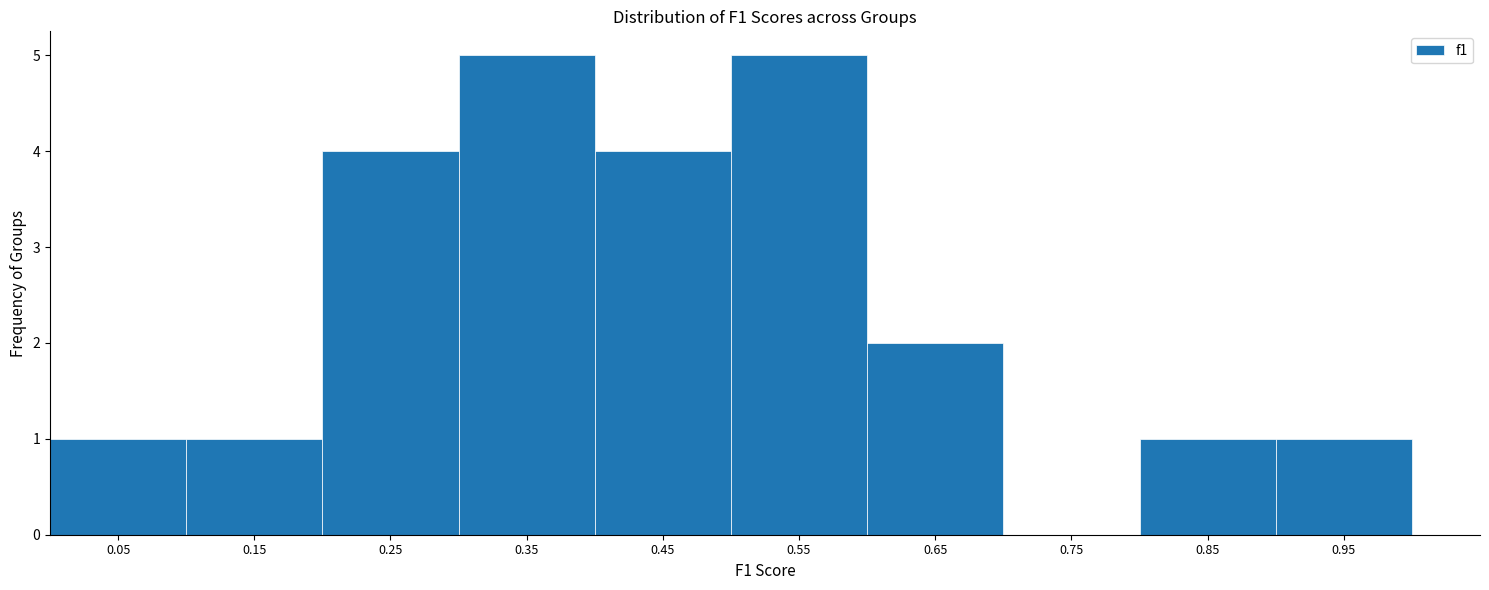

Reading left to right, list every bar in this chart as the range it spans on the x-axis followed by its height. The values are not printed on the chart, so give them approximately, as read against the axis.

0.0 to 0.1: 1
0.1 to 0.2: 1
0.2 to 0.3: 4
0.3 to 0.4: 5
0.4 to 0.5: 4
0.5 to 0.6: 5
0.6 to 0.7: 2
0.7 to 0.8: 0
0.8 to 0.9: 1
0.9 to 1.0: 1